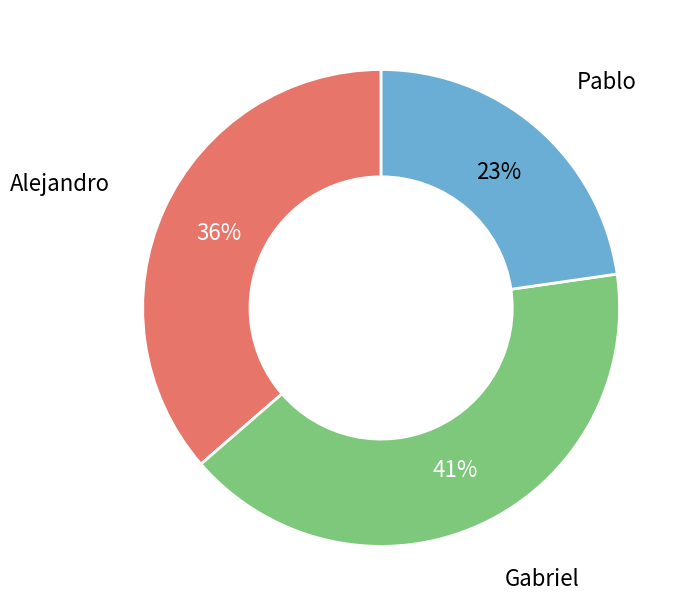

Is there a majority slice in this chart?

No